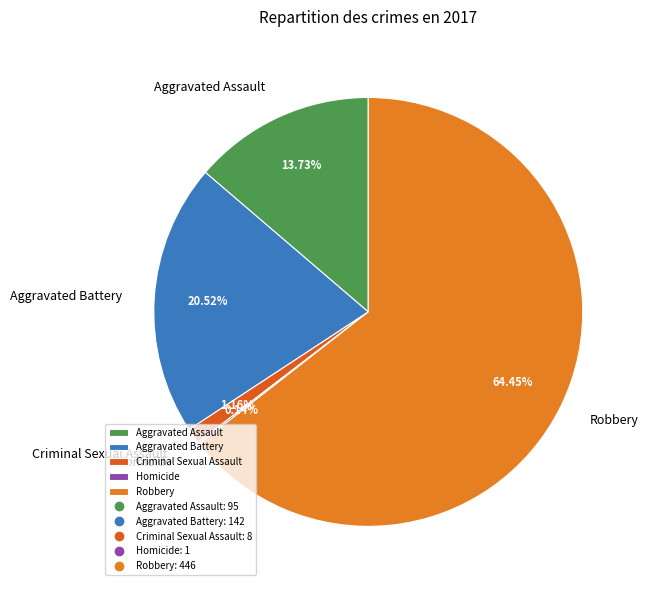

To the nearest percent, what is the combined percentage of Criminal Sexual Assault and Aggravated Battery?

22%